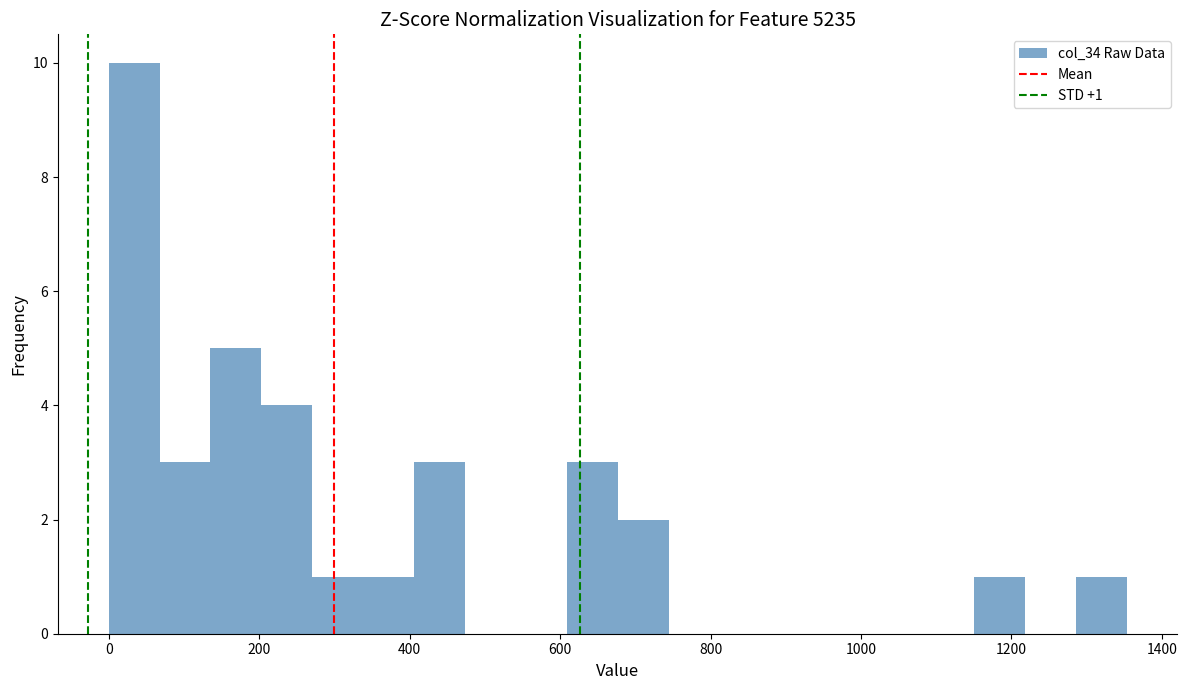

Around what value on the x-axis is the tallest bar? Give the approximate position of its centre, as read against the axis.

40